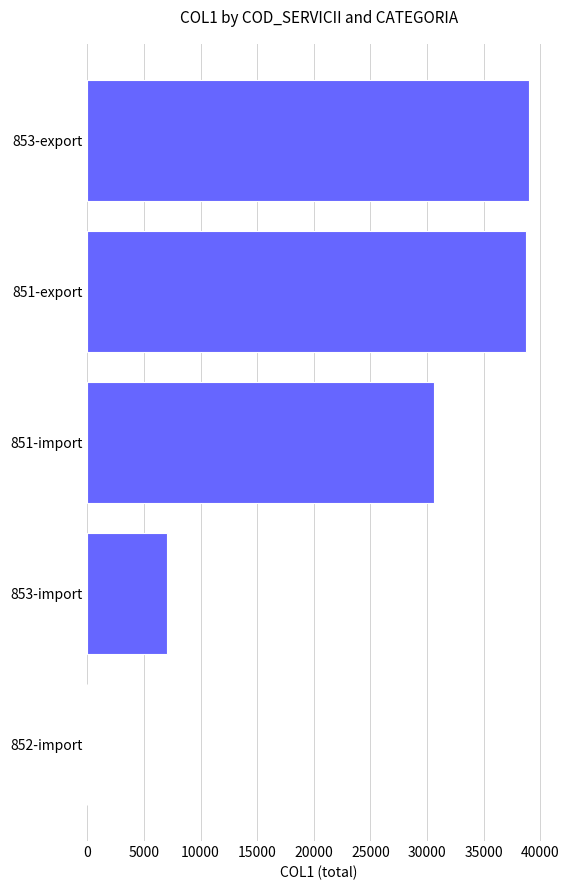

What is the sum of all values?

115306.2